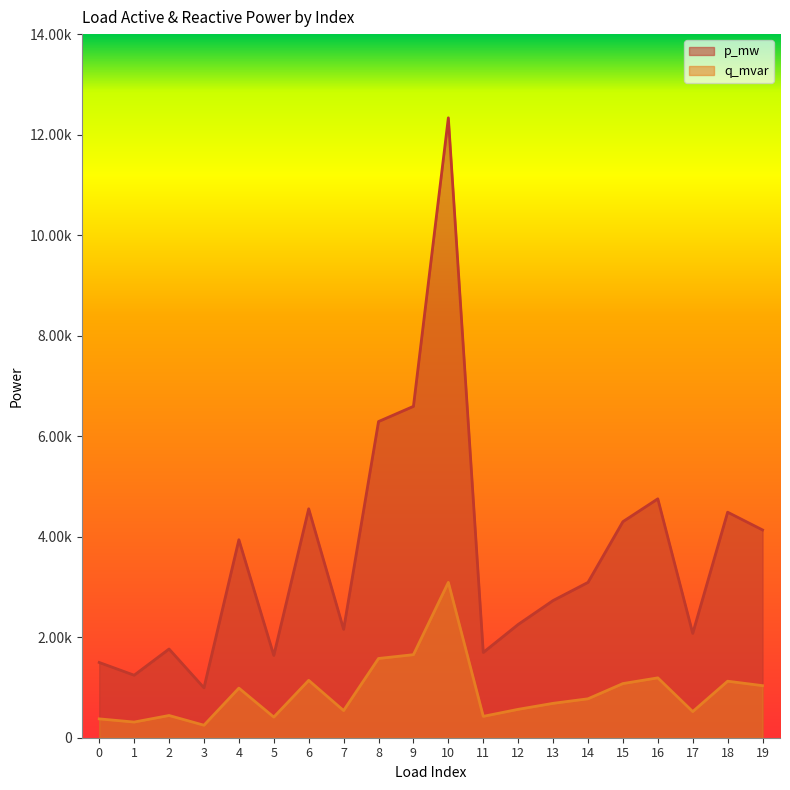

Which series has the largest range (max minus min)?

p_mw